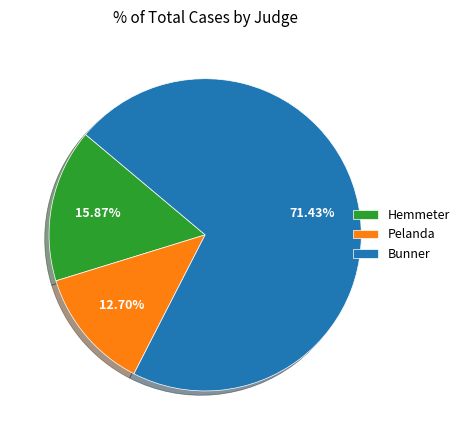

Is Bunner the majority of the pie?

Yes